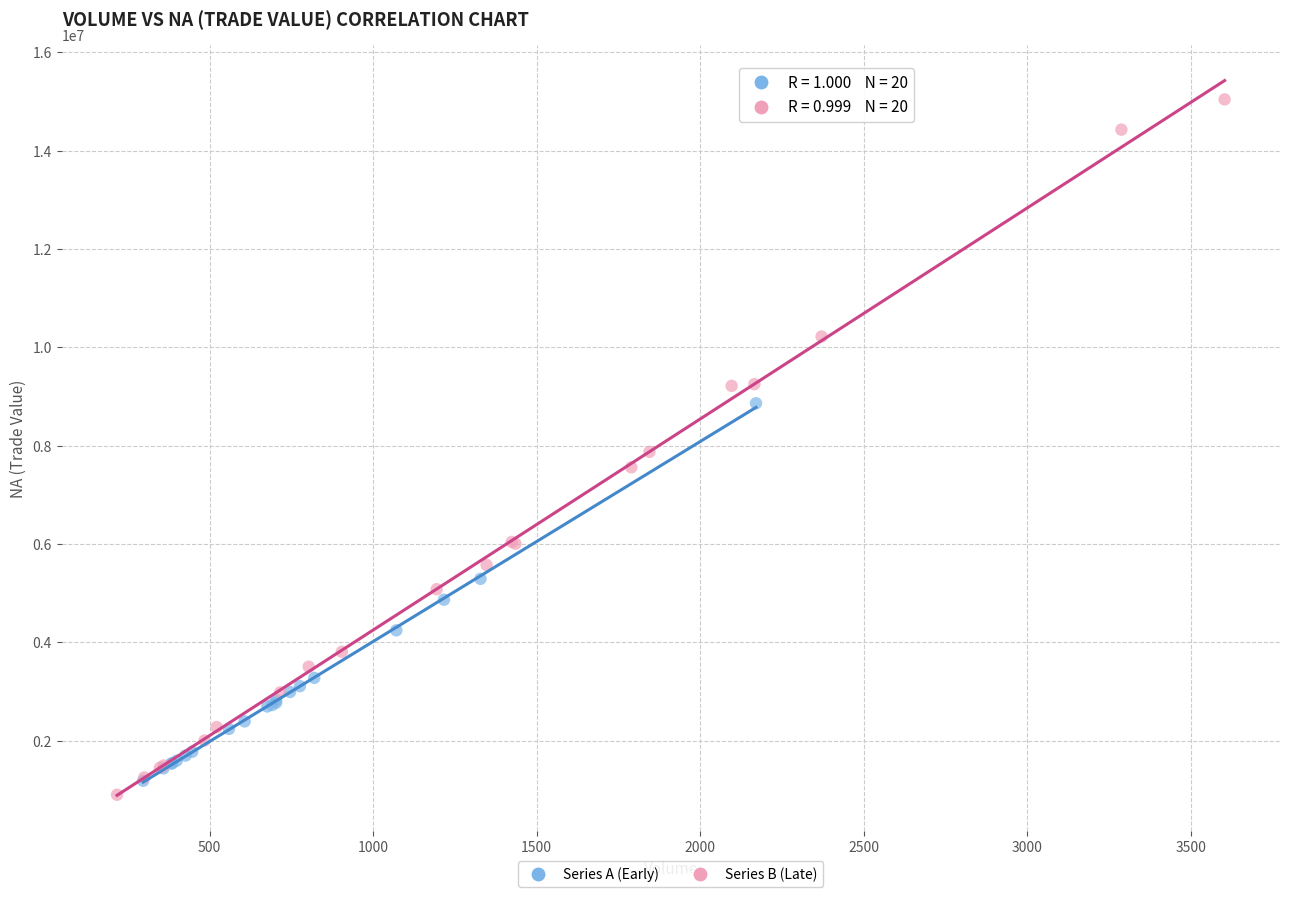

Which series has the widest spread of Y values?

Series B (Late)